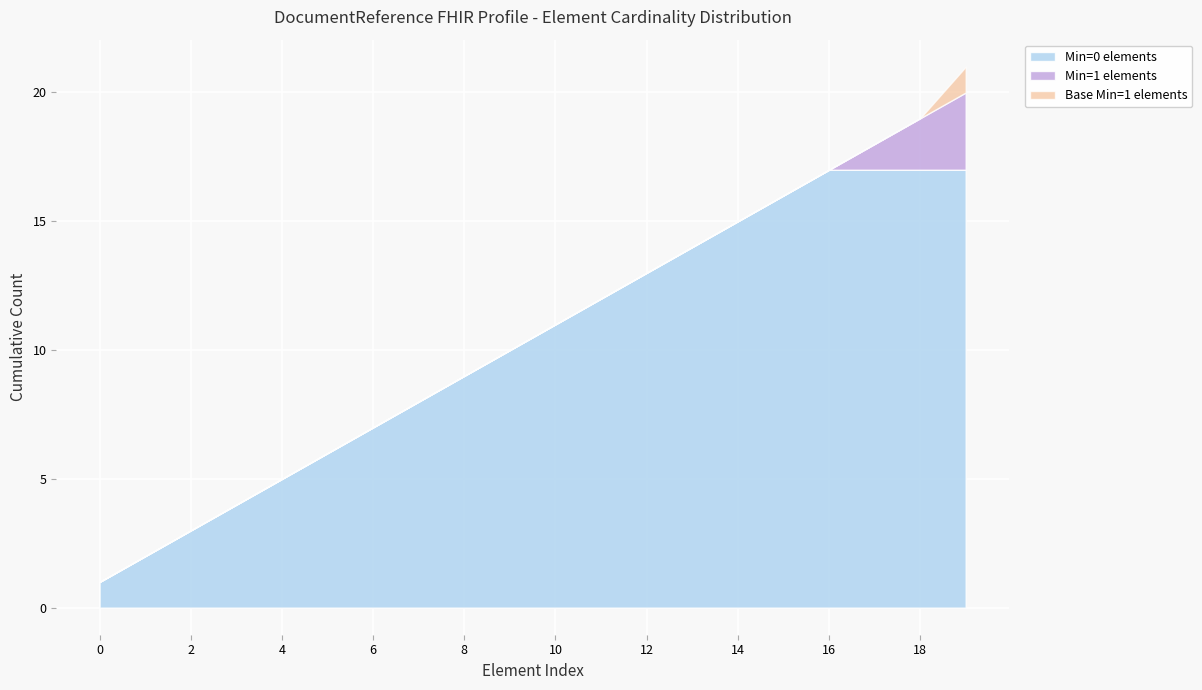

The Min=0 elements series shows 6 at 12. True or false?

False